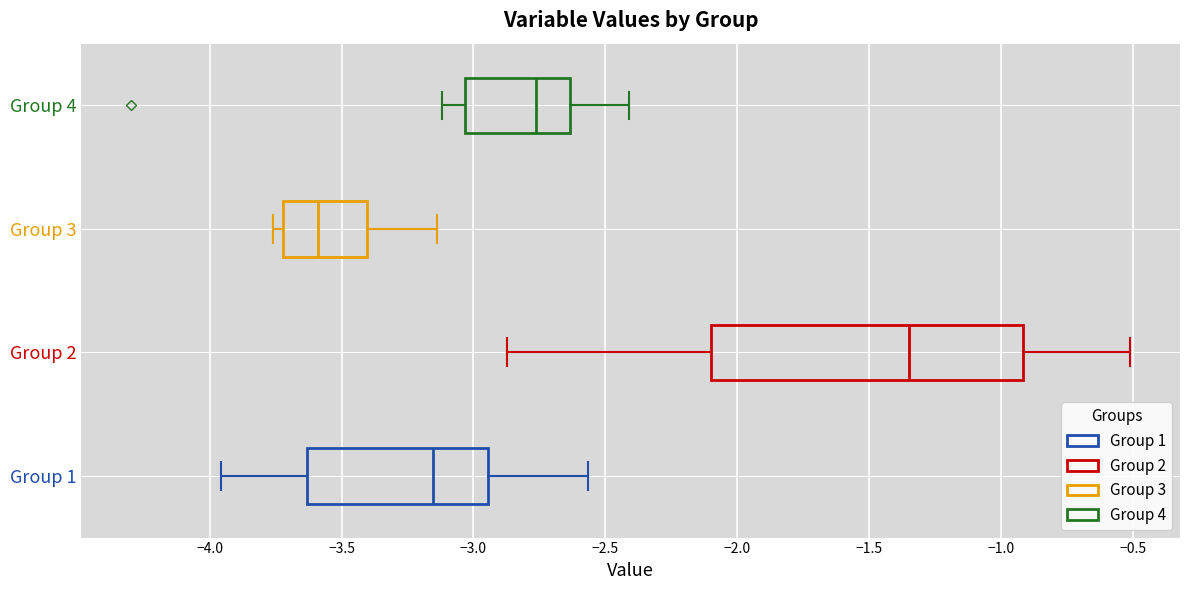

Where does the median line of the box for Group 1 sit on the x-axis? The values are not printed on the chart, so give them approximately, as read against the axis.

-3.15